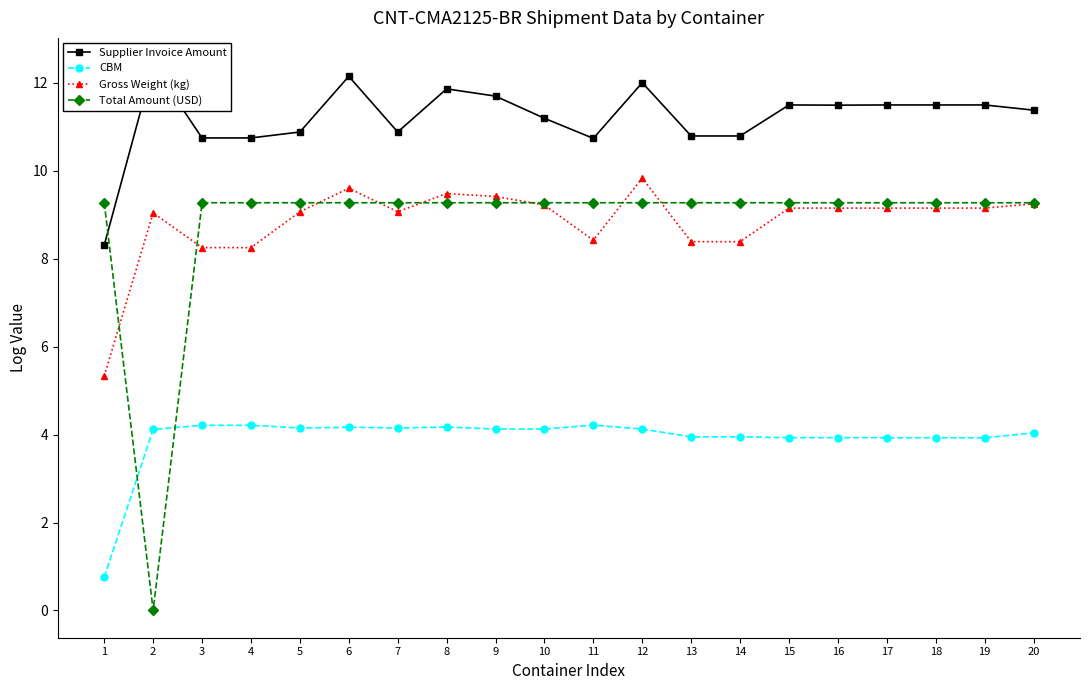

Which category has the highest value across all series?

2